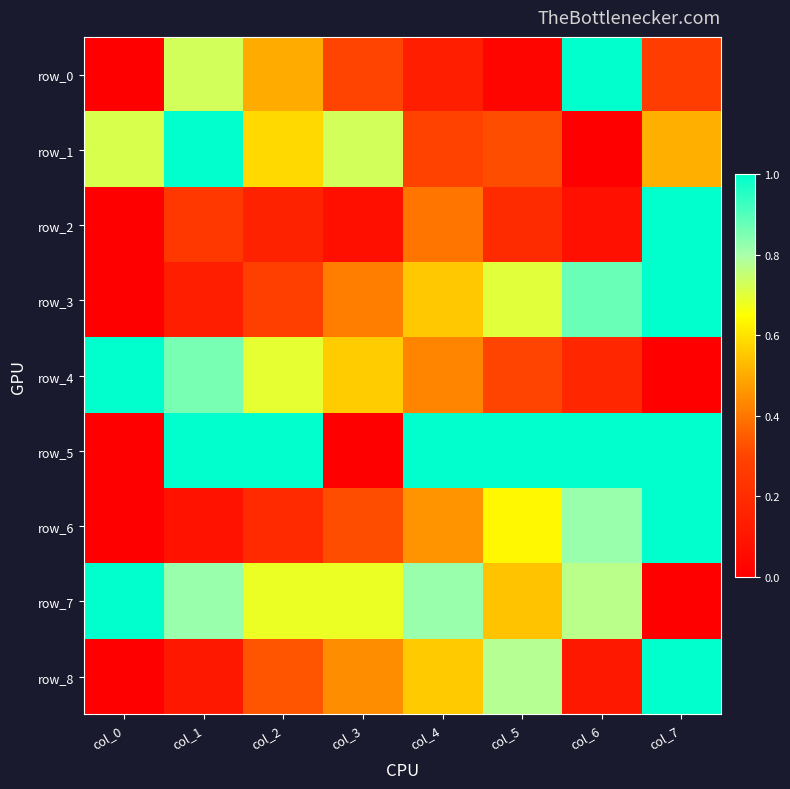

Which series has the largest range (max minus min)?

row_0